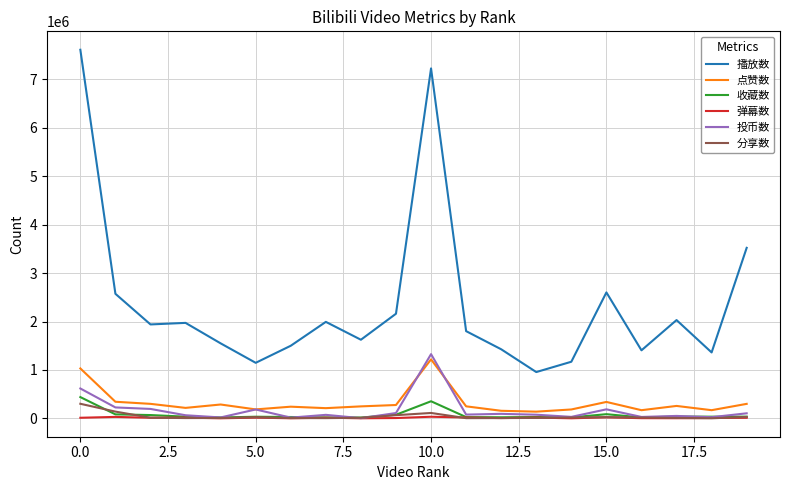

Which series has the largest total across all categories?

播放数